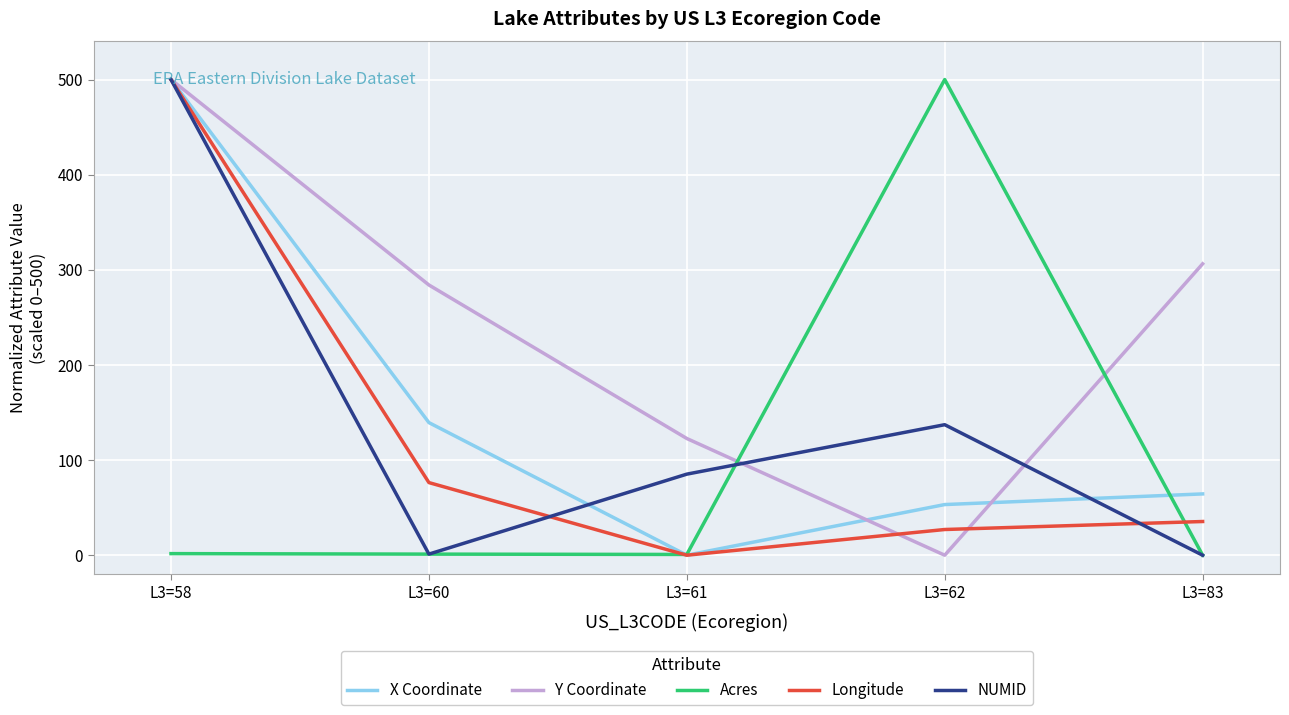

What is the total value across all series at L3=60?

502.1